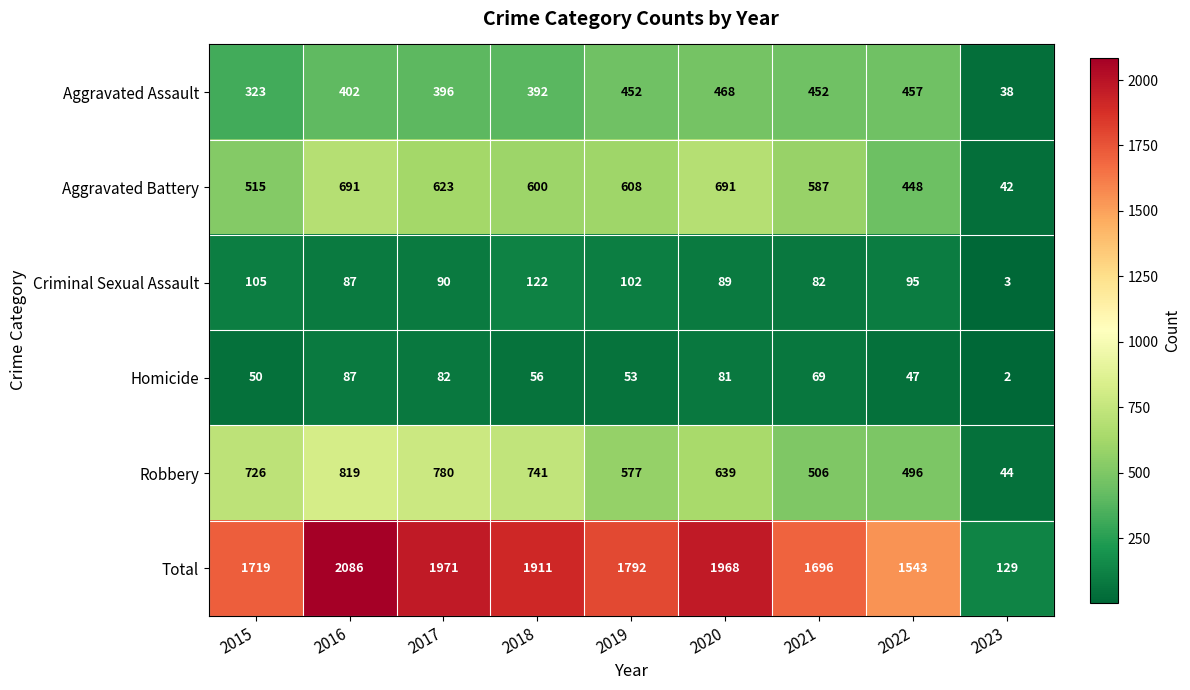

Which series has the largest total across all categories?

Total